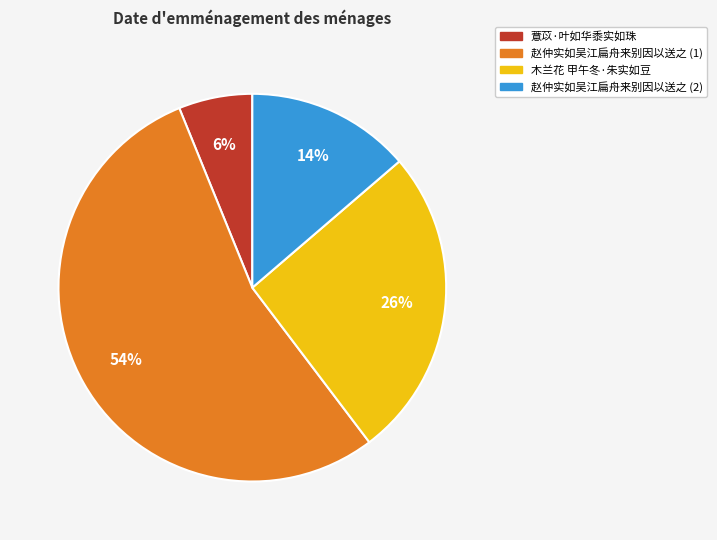

To the nearest percent, what is the average slice percentage?

25%